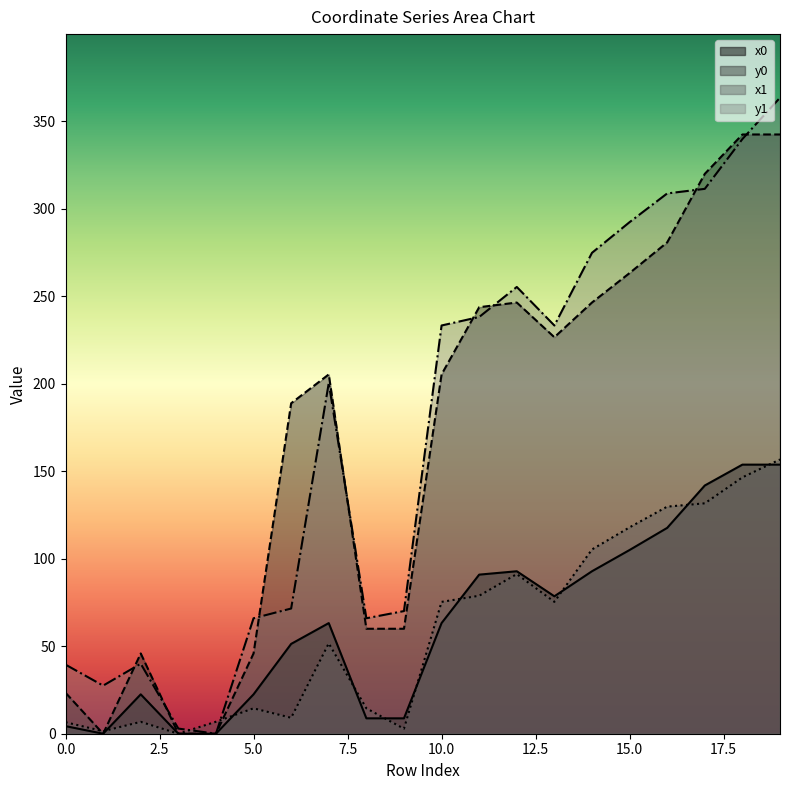

The value of x1 at 18 is 76.8. True or false?

False